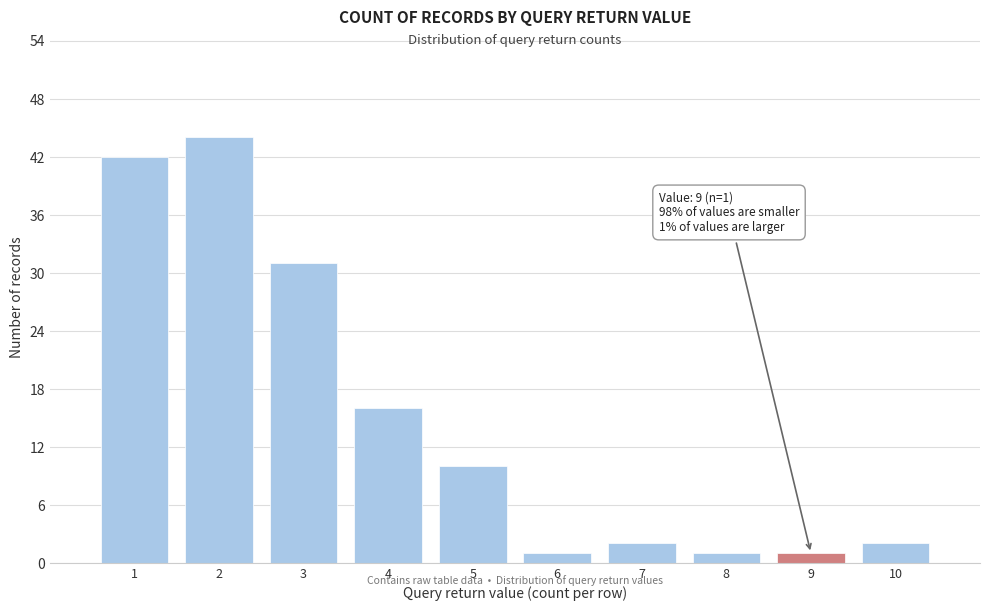

Which range on the x-axis has the tallest bar?

1.5 to 2.5